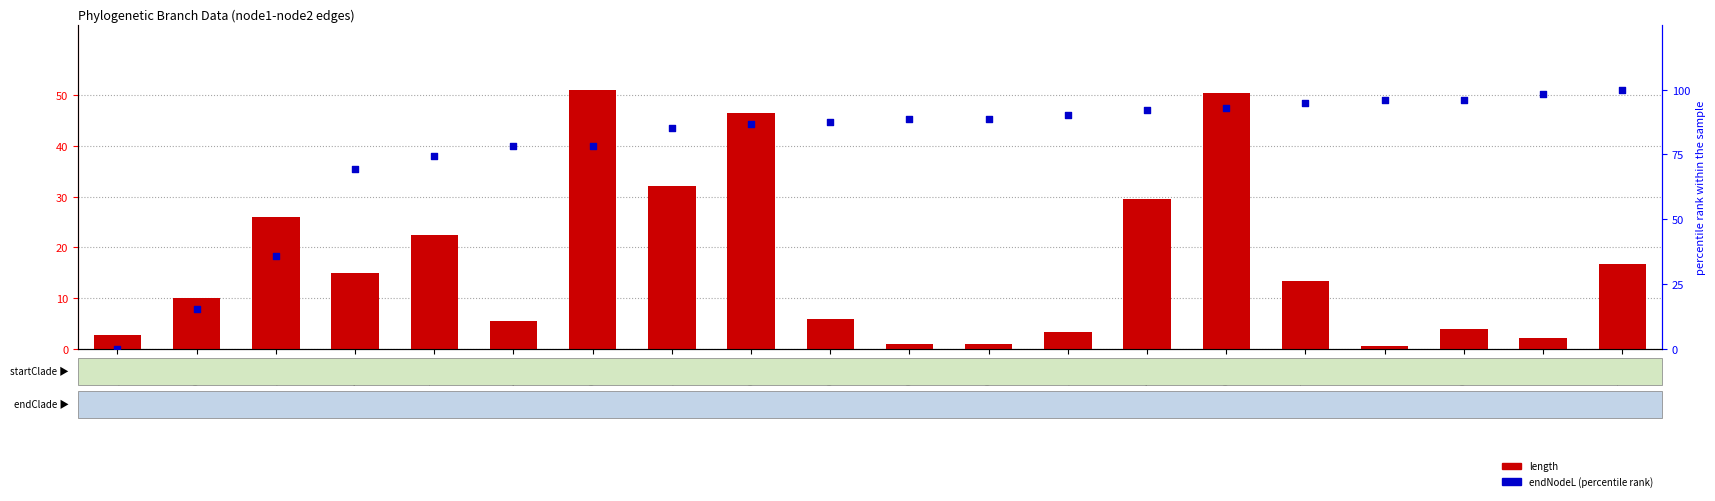

Is the value of length at 68-27 greater than the value of endNodeL (percentile) at 64-14?

No